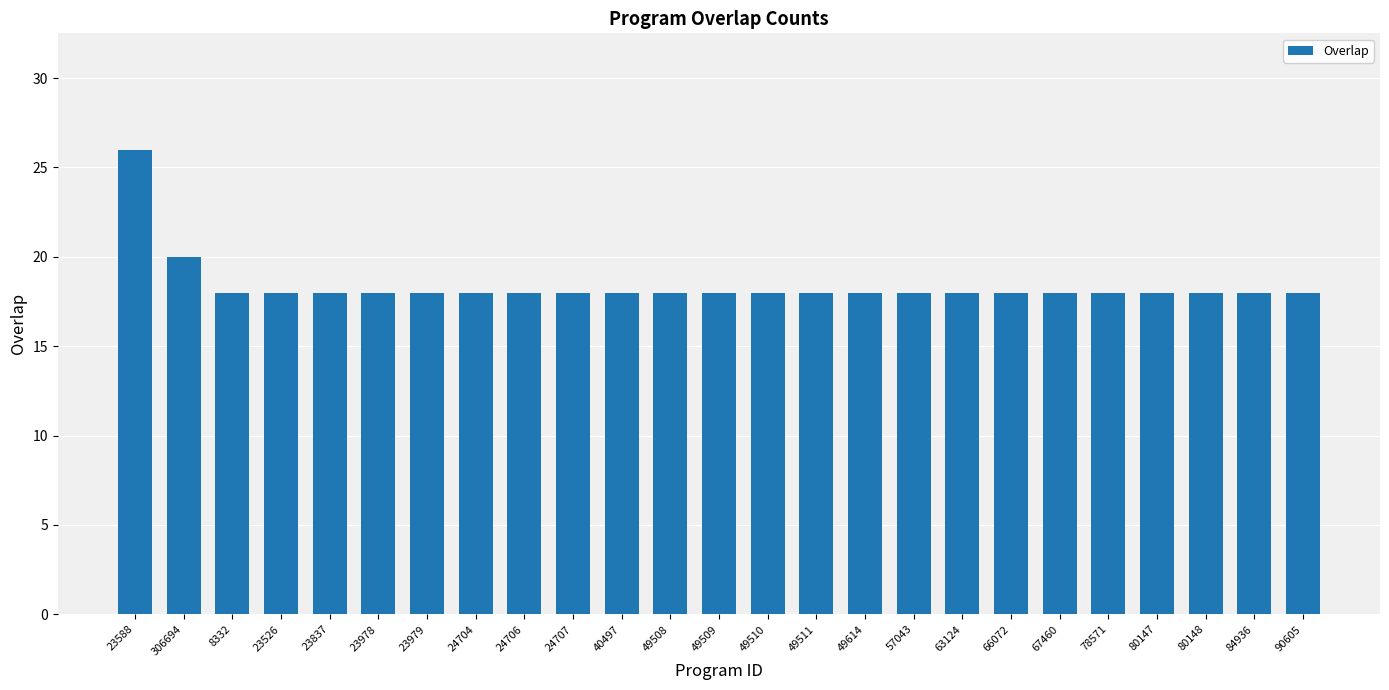

What is the value of the 10th bar from the left?

18